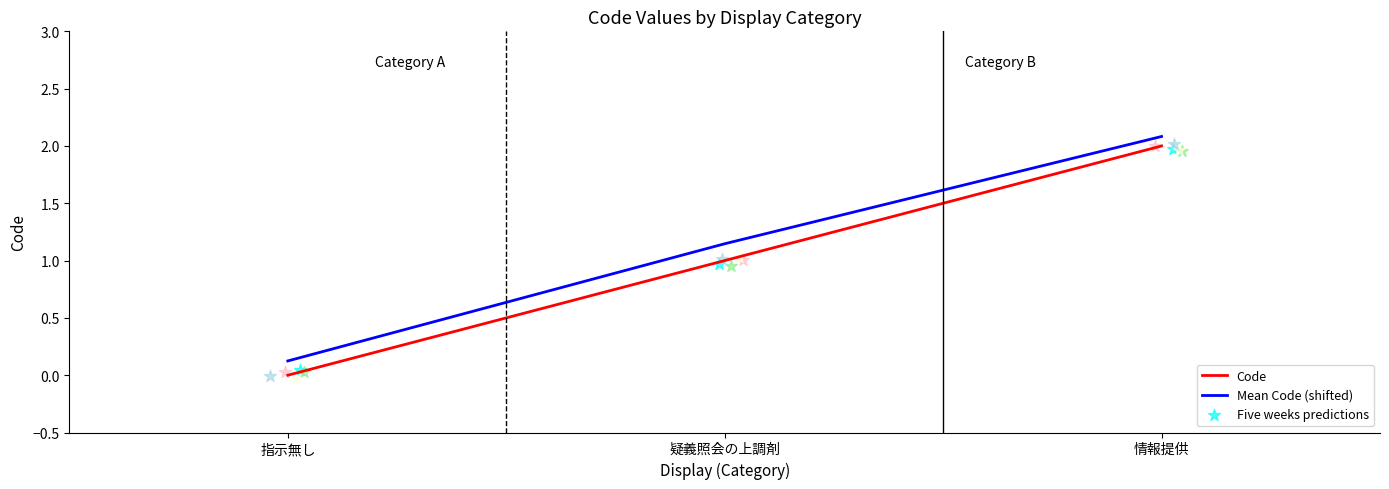

Which series reaches the minimum Y coordinate?

Code